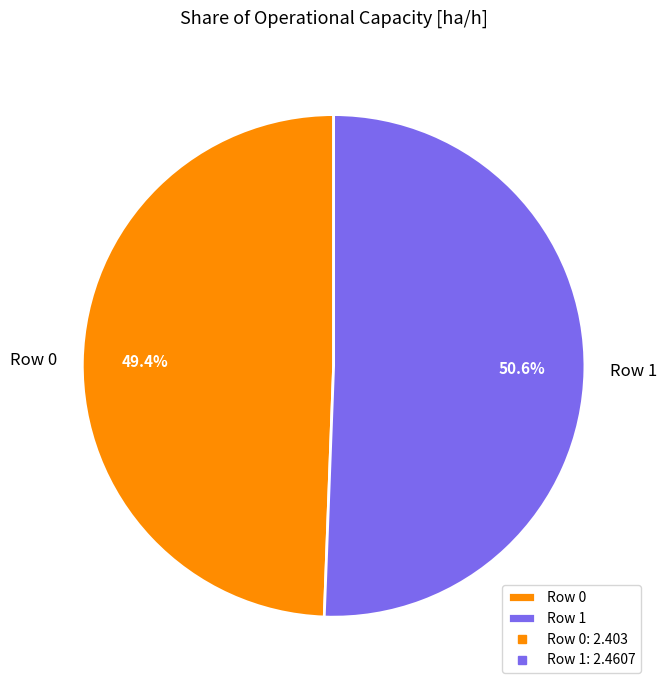

The Row 0 slice represents 49% of the pie. True or false?

True